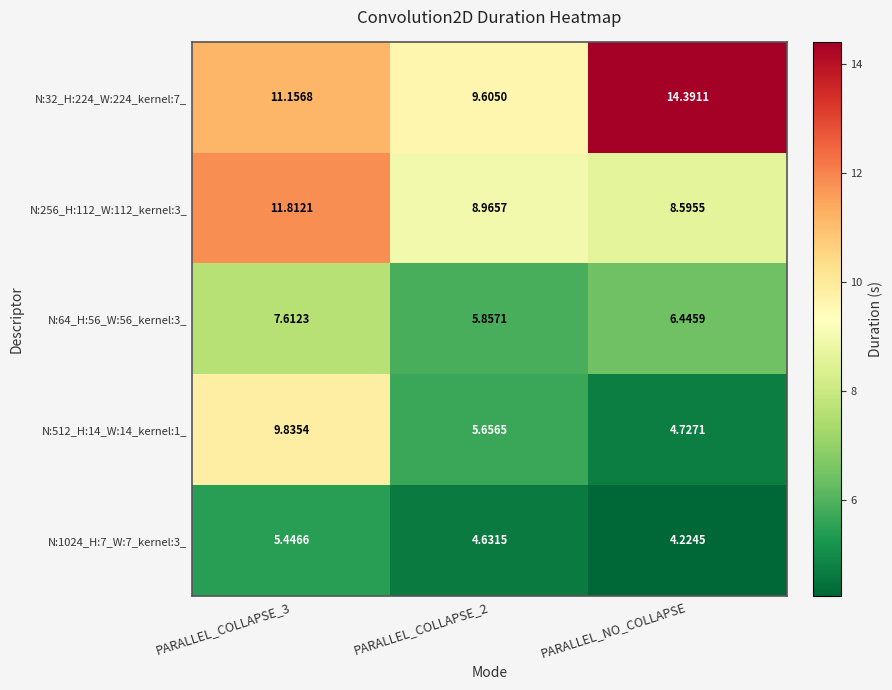

At how many categories does at least one series exceed 13?

1